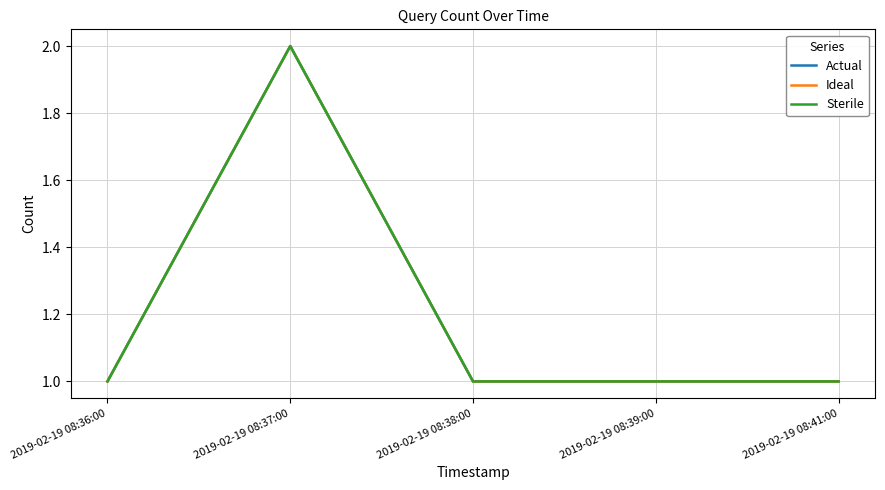

How many interior local peaks does the Sterile series have?

1